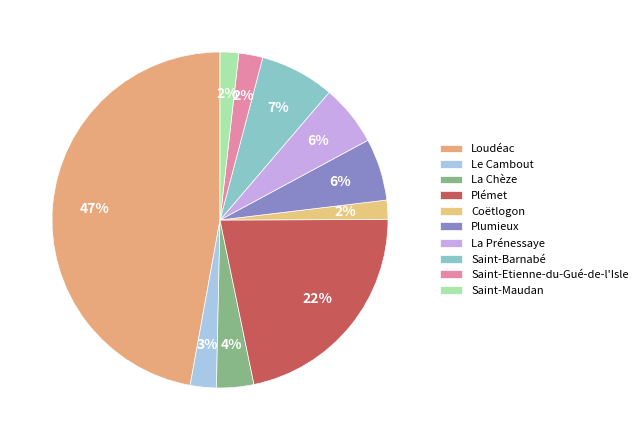

How many slices are in this pie chart?

10